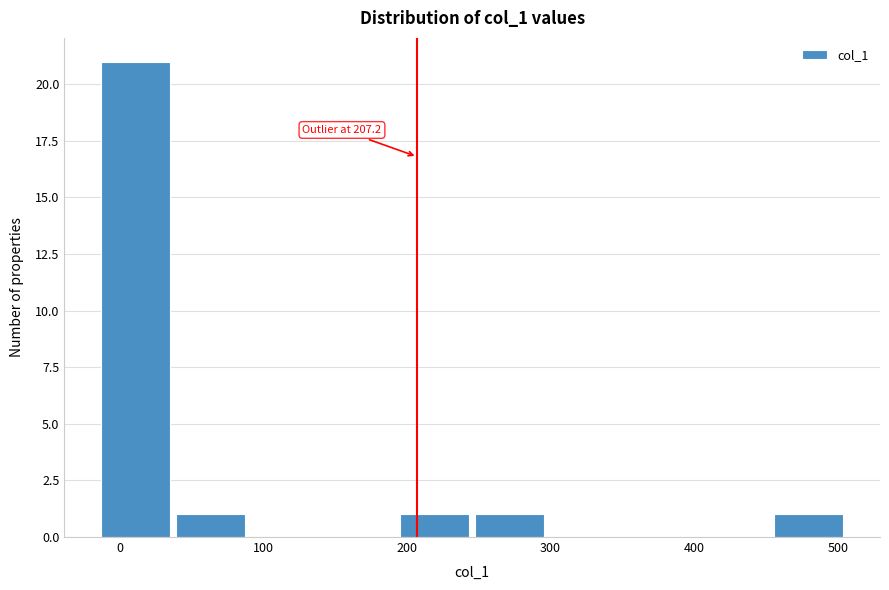

Over which range of the x-axis is the bar tallest?

-10 to 40